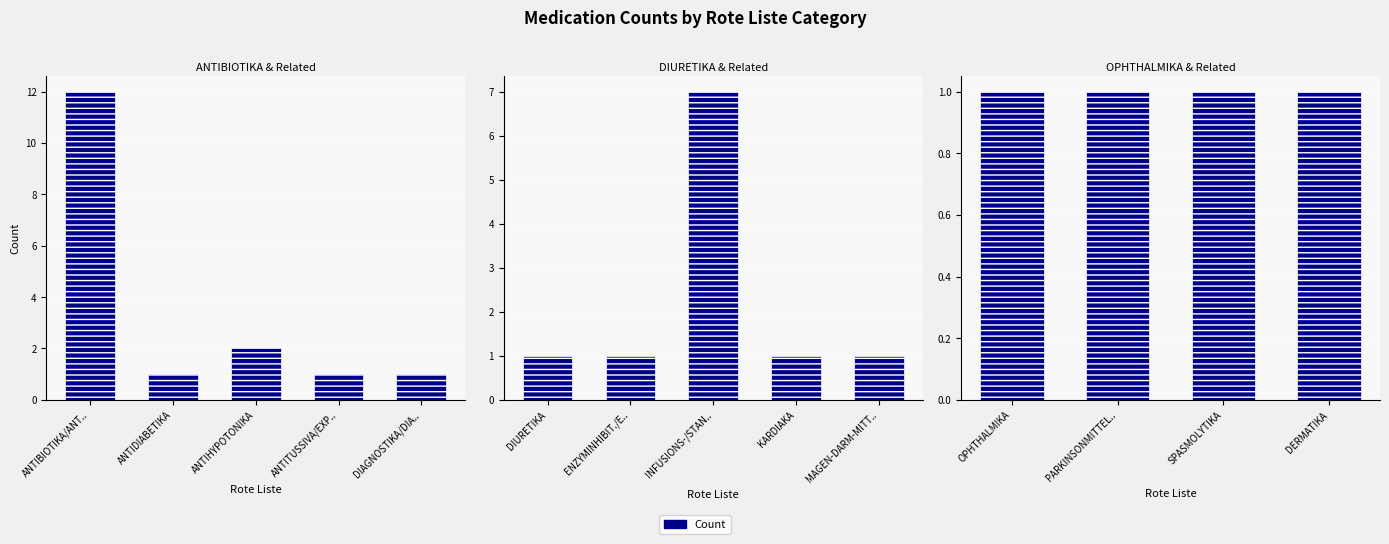

The Items series shows 19 at ANTIBIOTIKA/ANTIINFEKTIVA. True or false?

False